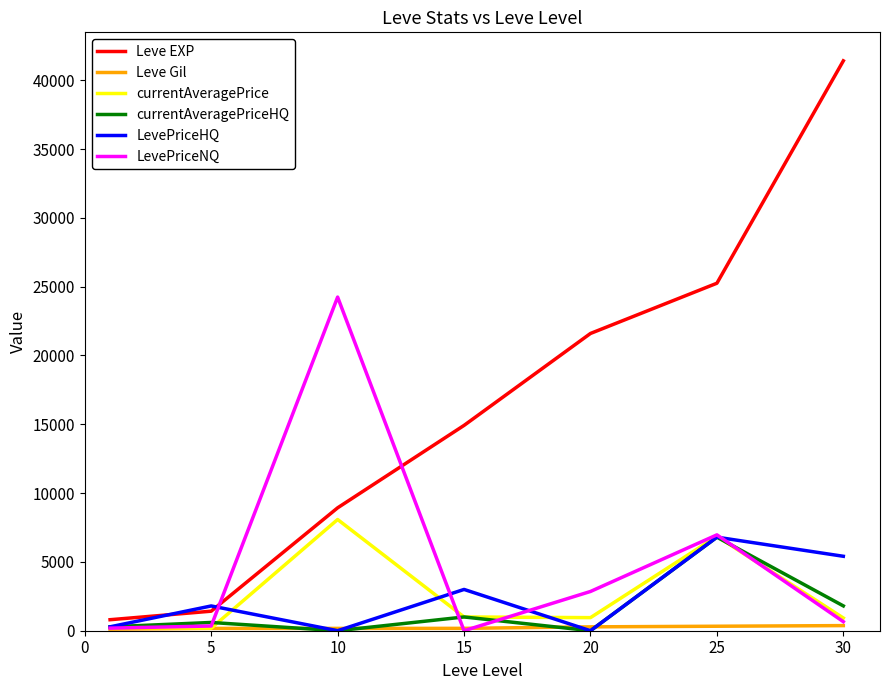

How many interior local peaks does the LevePriceHQ series have?

3